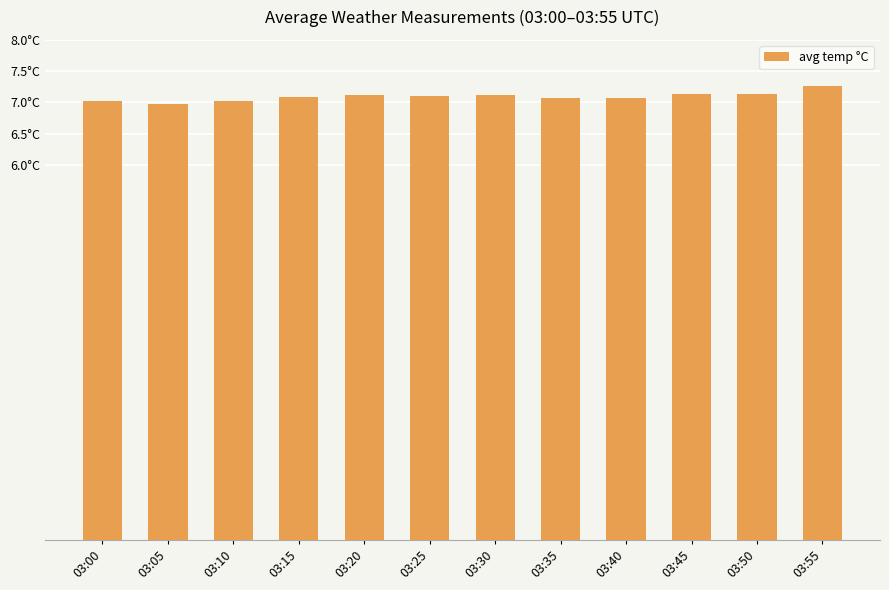

Reading left to right, what are all the values shown in this chart?

03:00=7.0	03:05=7.0	03:10=7.0	03:15=7.1	03:20=7.1	03:25=7.1	03:30=7.1	03:35=7.1	03:40=7.1	03:45=7.1	03:50=7.1	03:55=7.3